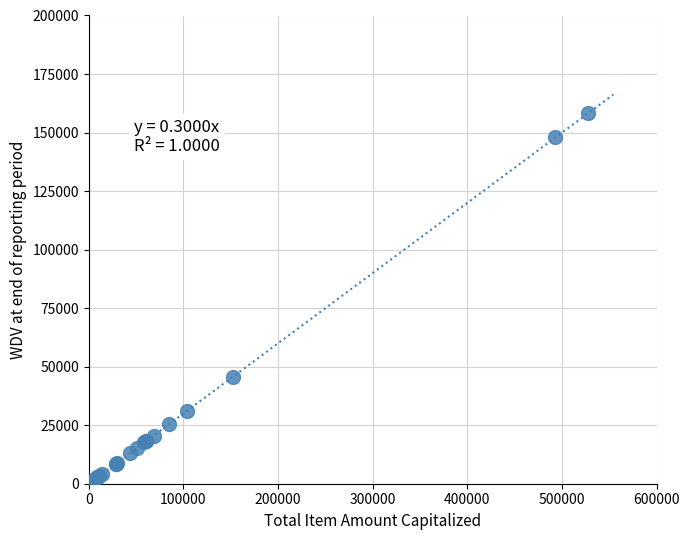

What Y value in the scatter plot is closest to 80036?

45674.5